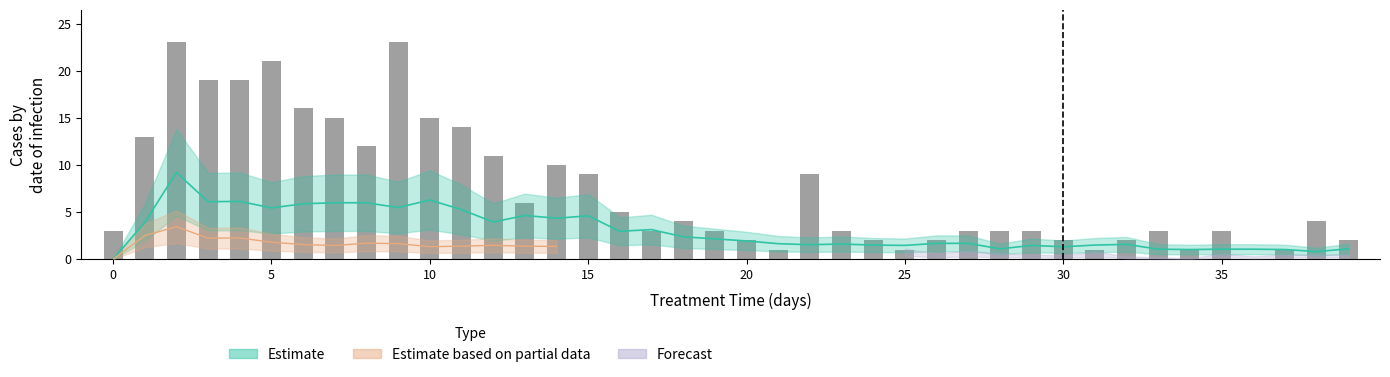

How many bars are there in total?

40